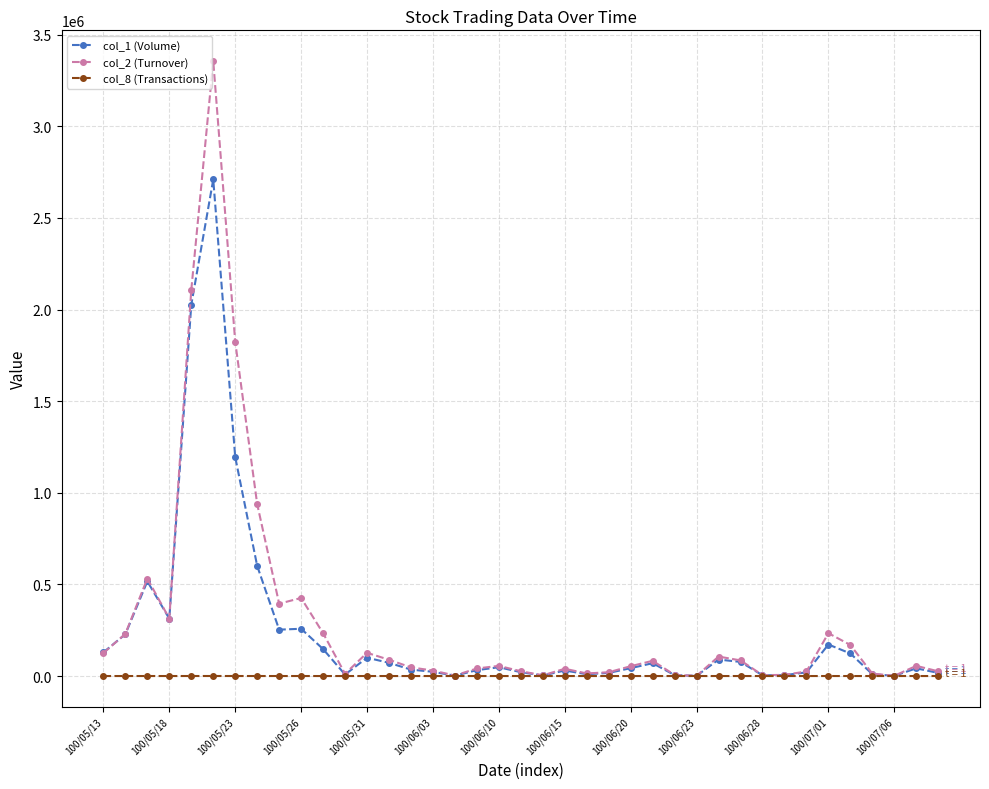

Rank the series by their maximum value, from lowest to highest.

col_8 (Transactions), col_1 (Volume), col_2 (Turnover)